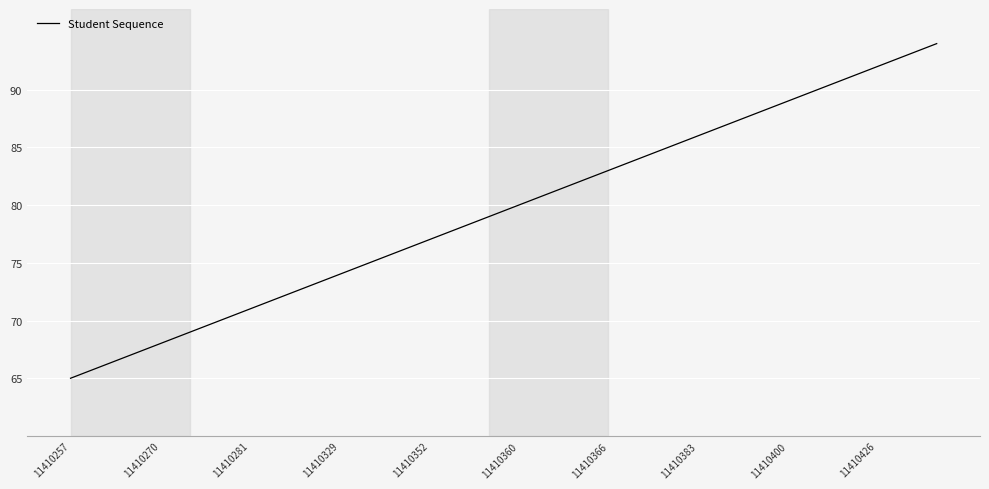

What is the smallest value displayed?

65